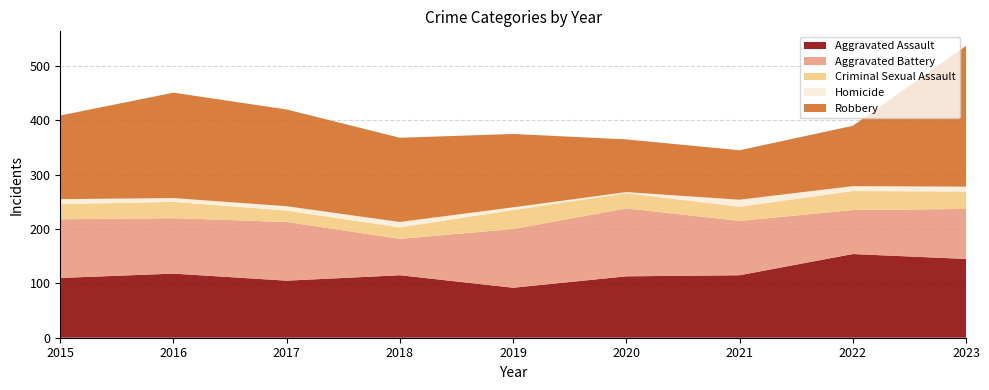

Reading left to right, extract all data points from this chart.

Aggravated Assault: 110	118	105	115	92	113	115	154	145
Aggravated Battery: 108	102	108	67	108	125	100	81	92
Criminal Sexual Assault: 28	30	21	21	35	28	26	35	32
Homicide: 9	7	8	10	5	2	13	9	9
Robbery: 154	194	178	155	135	97	91	111	259